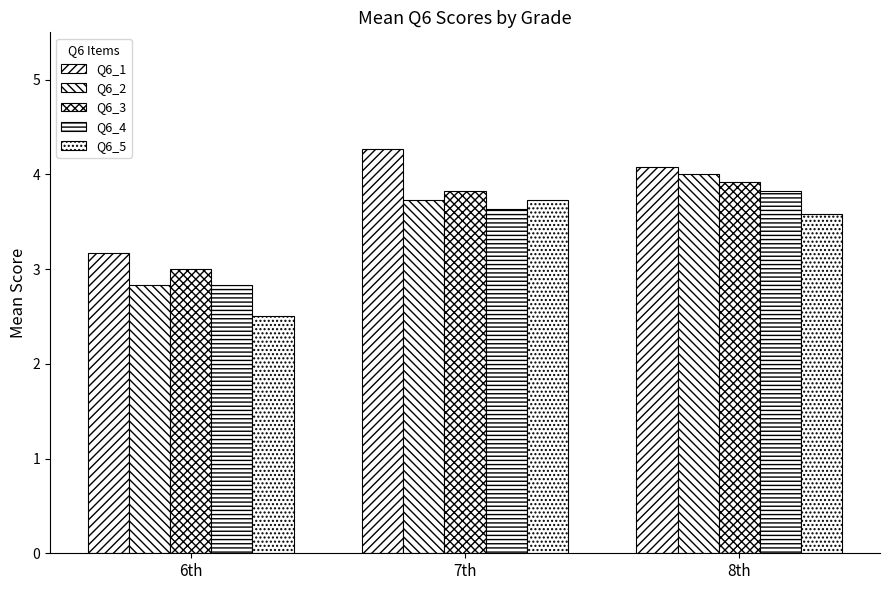

Which category has the highest value in the Q6_5 series?

7th